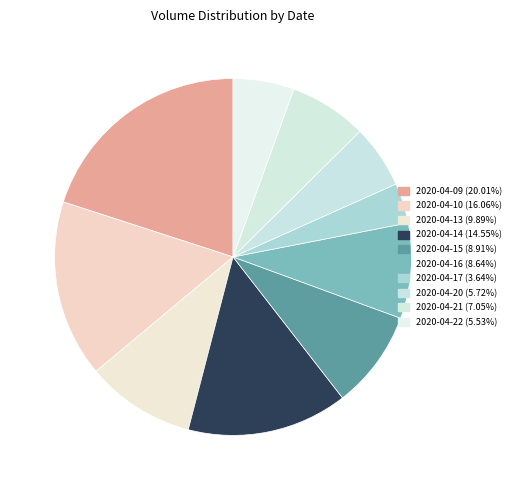

Rank the categories by value from lowest to highest.

2020-04-17, 2020-04-22, 2020-04-20, 2020-04-21, 2020-04-16, 2020-04-15, 2020-04-13, 2020-04-14, 2020-04-10, 2020-04-09